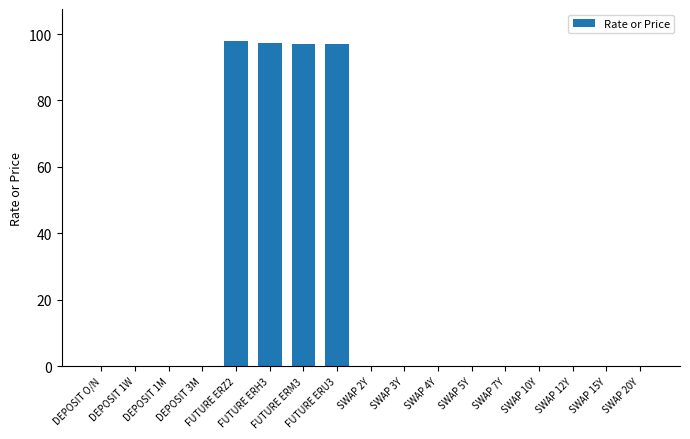

What is the greatest value displayed?

97.8